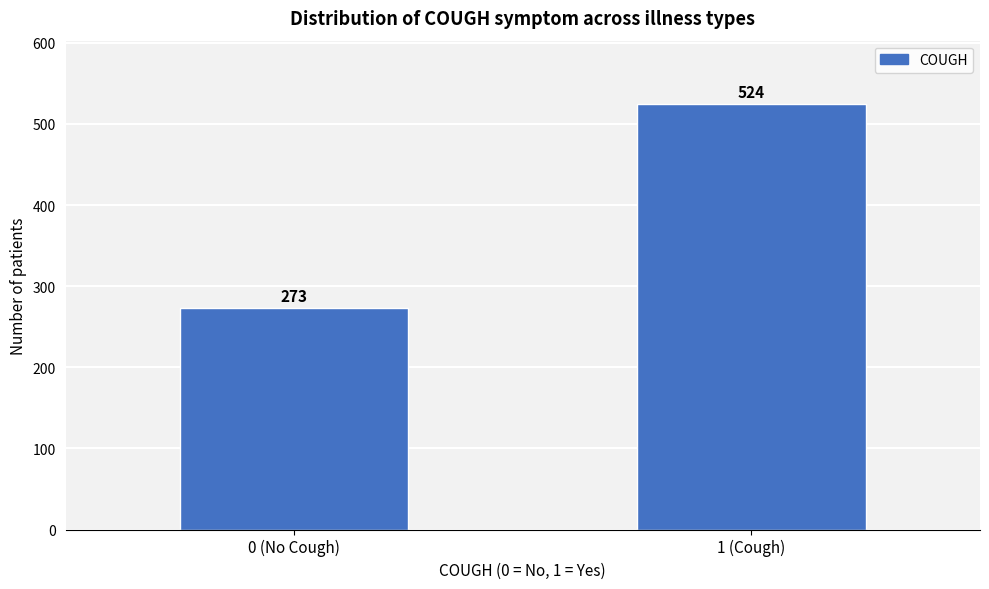

Reading left to right, transcribe all the data shown in this chart.

273	524